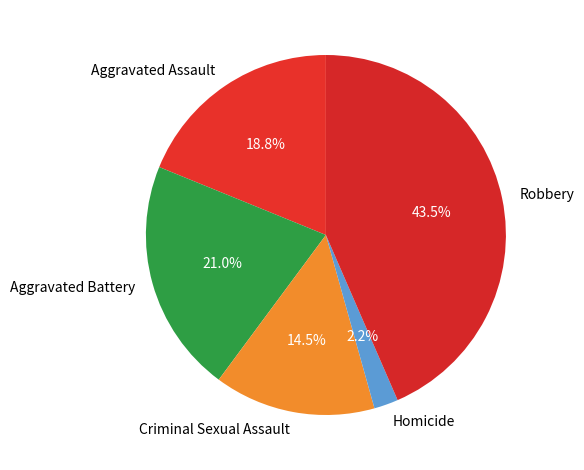

Does any single category account for the majority?

No